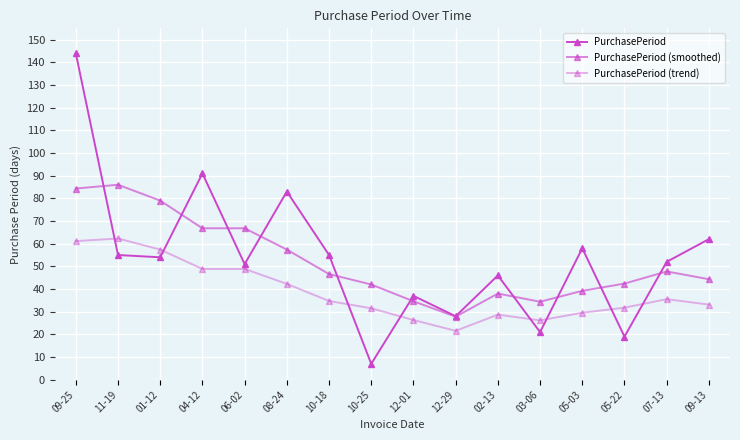

What is the minimum value shown in the chart?

7.0